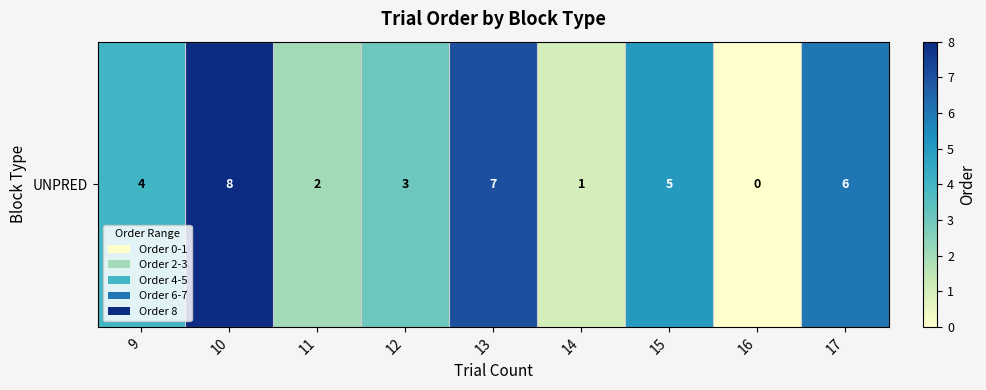

What is the change in value from 15 to 16?

-5